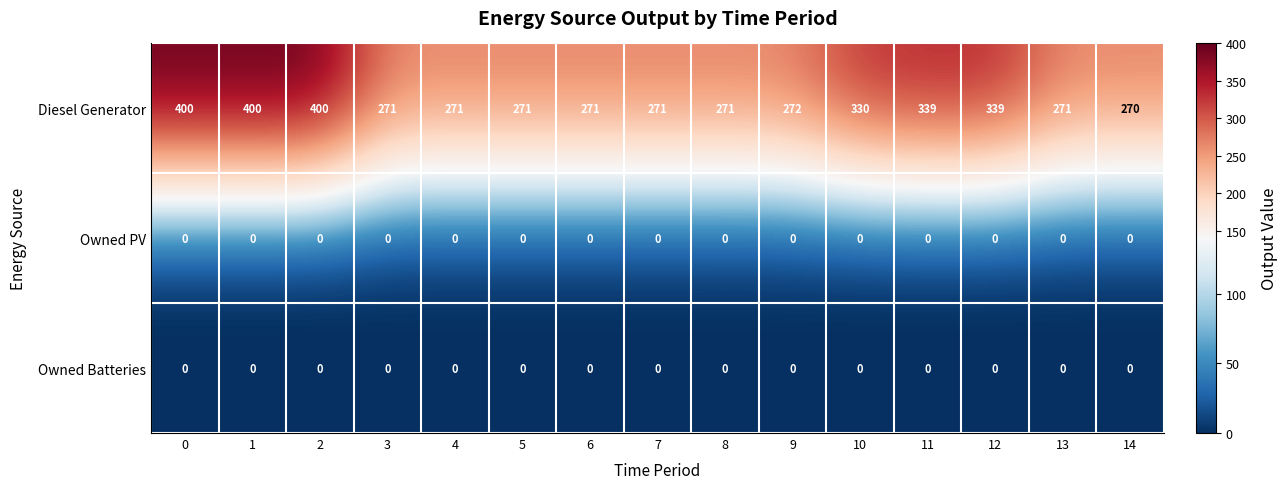

True or false: Owned PV has a value of 0 at 7.

True